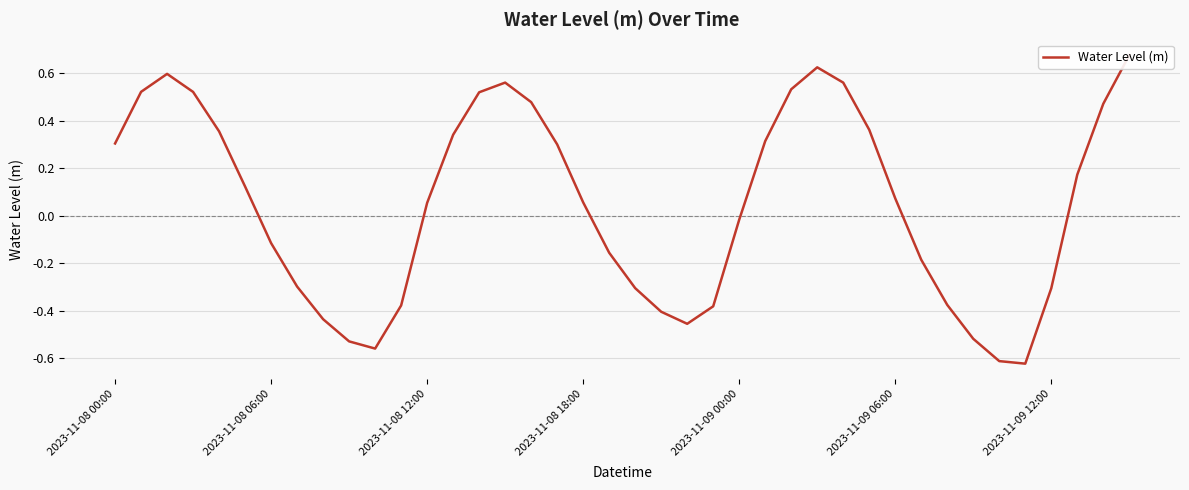

Which category has the lowest value across all series?

35